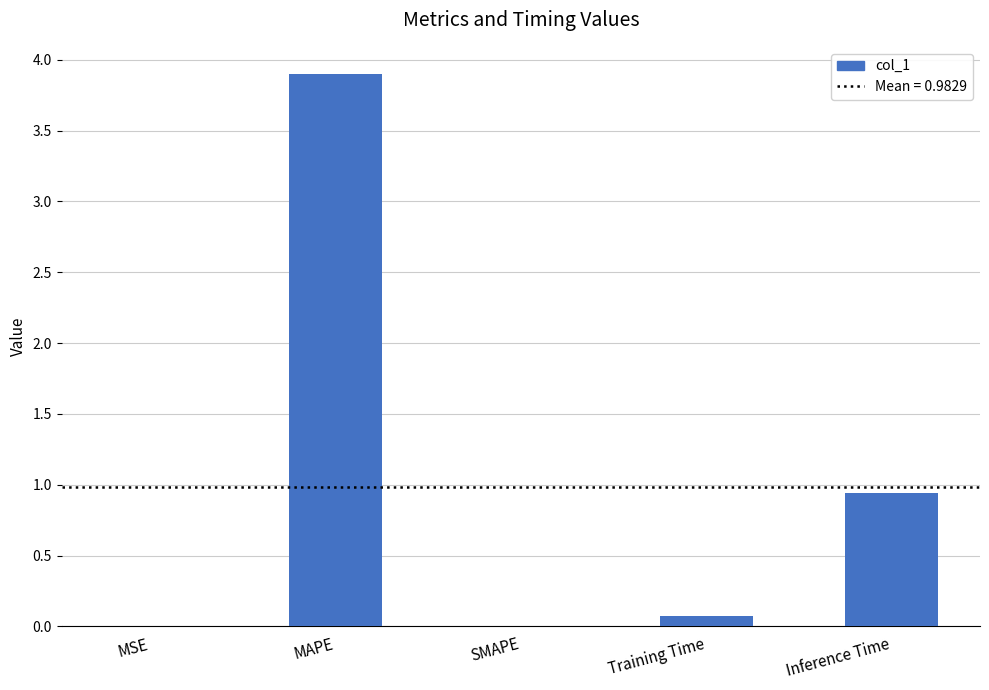

Are the bars horizontal?

No